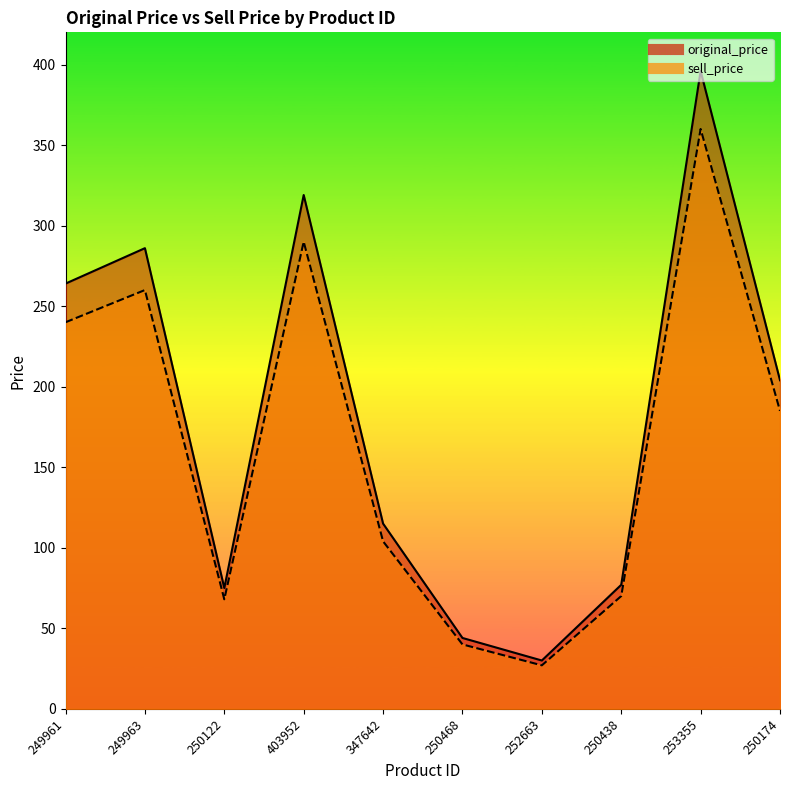

What is the difference between the maximum and second lowest values in the original_price series?

352